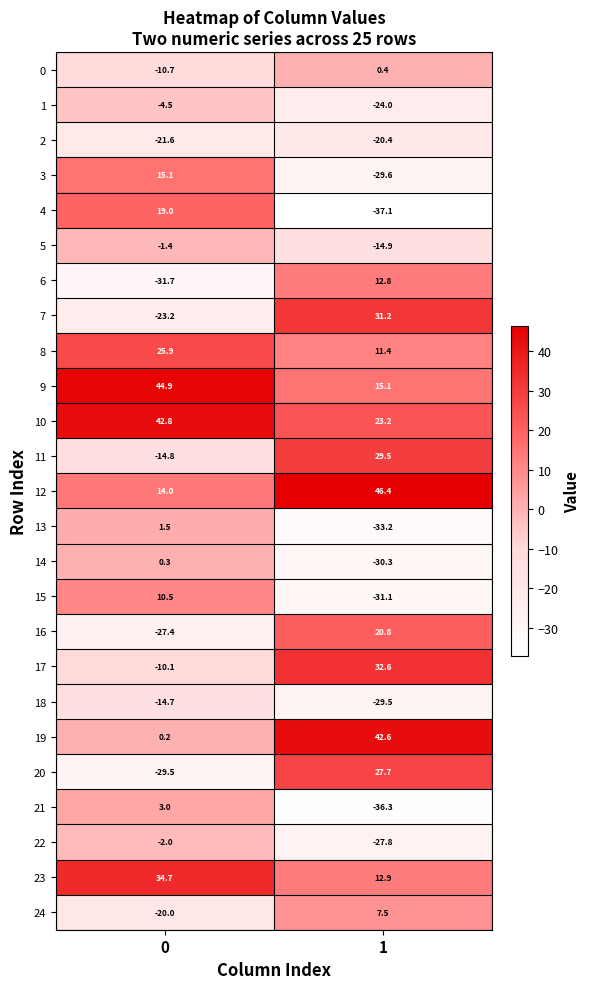

Which category has the lowest value across all series?

1